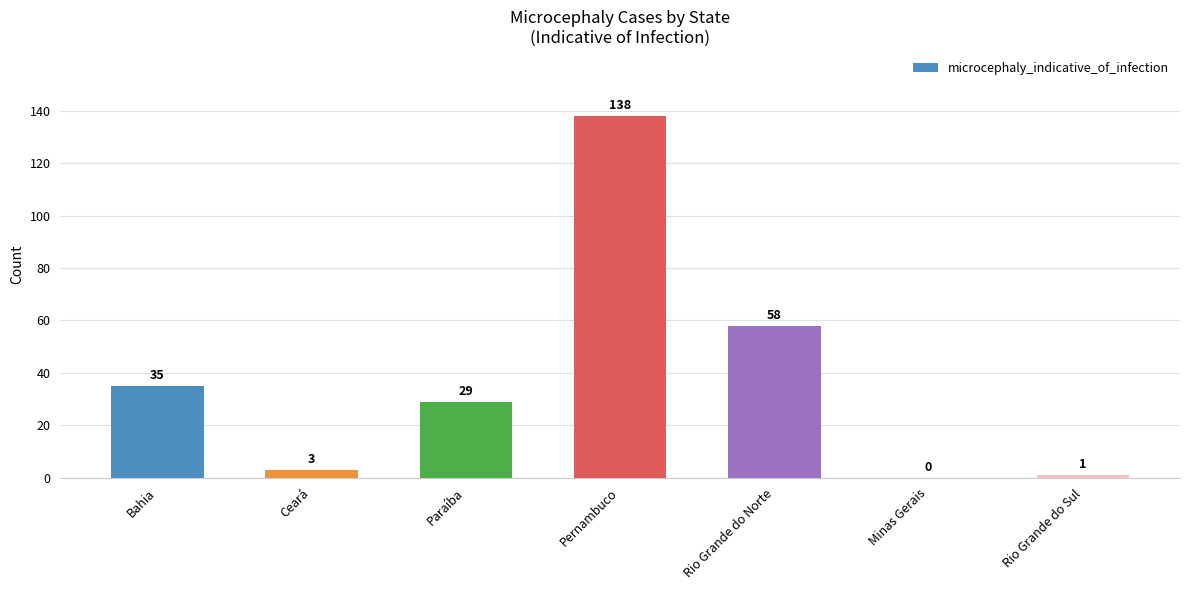

Which has a higher value, Bahia or Ceará?

Bahia